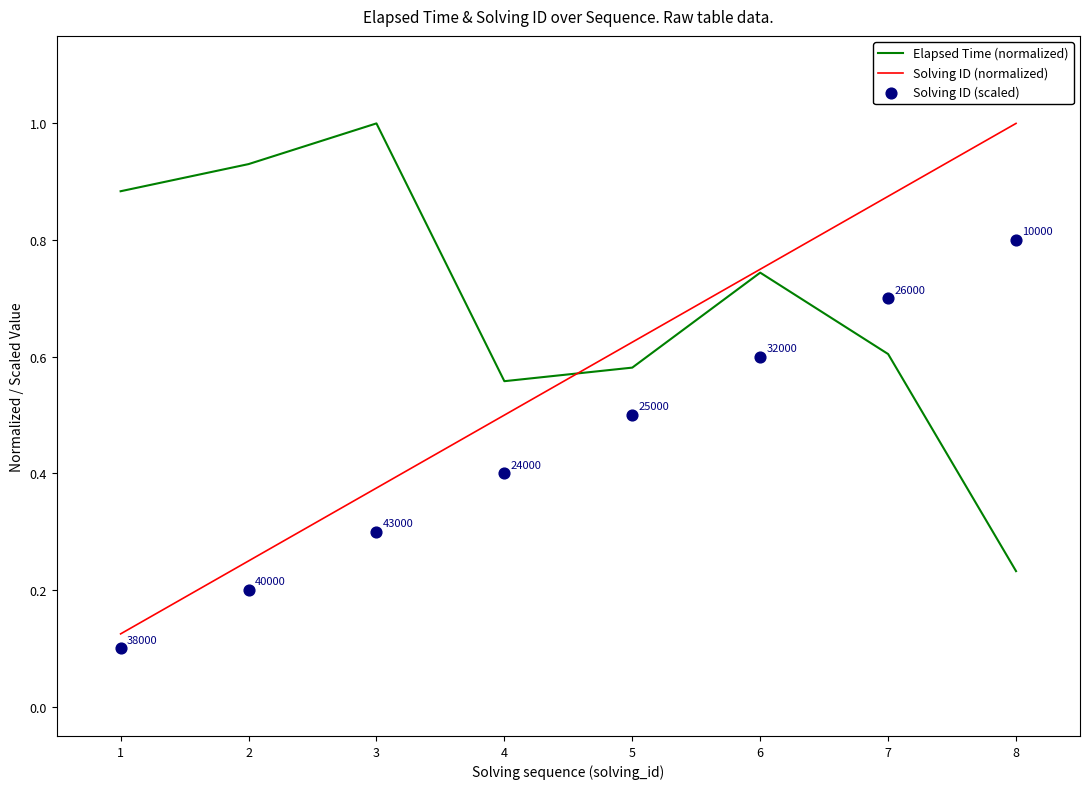

Which series has the largest Y range (max minus min)?

Solving ID (normalized)